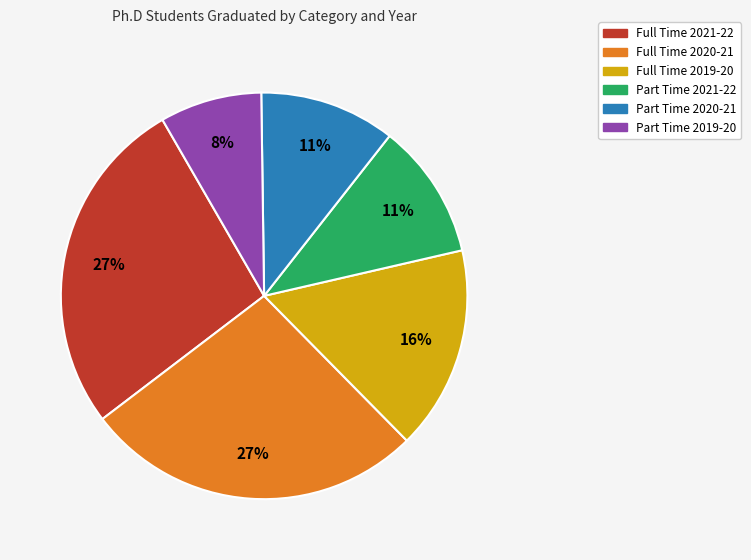

Is the sum of Part Time 2020-21 and Full Time 2020-21 greater than half?

No